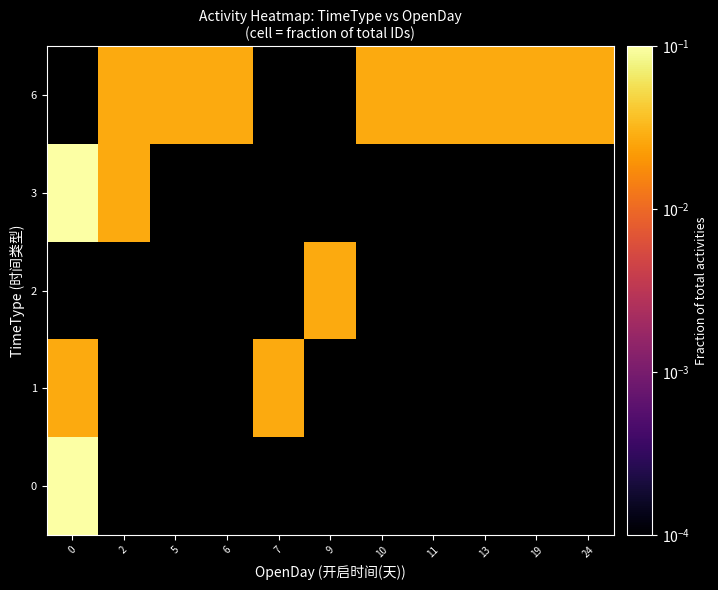

Between 0 and 13, which series saw the biggest shift?

row_3